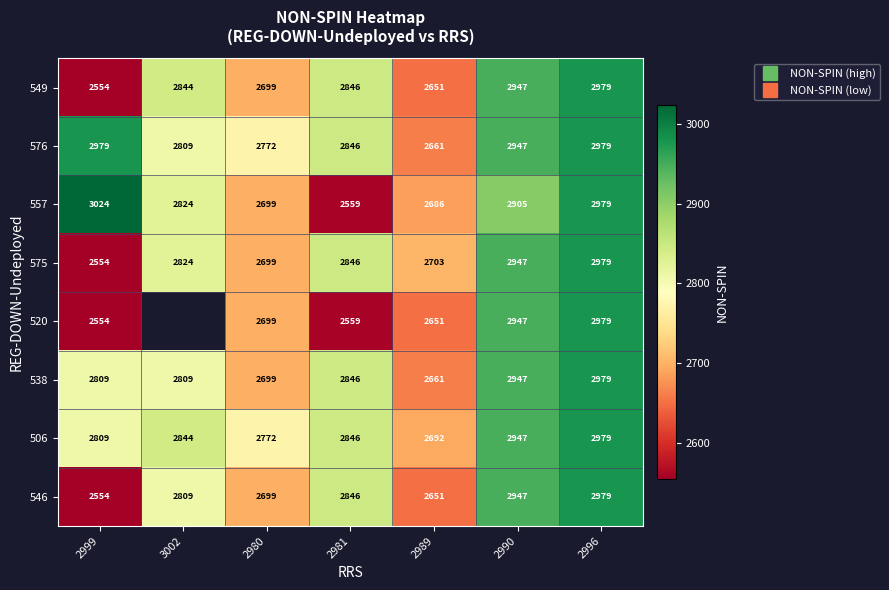

Which series has the largest total across all categories?

576